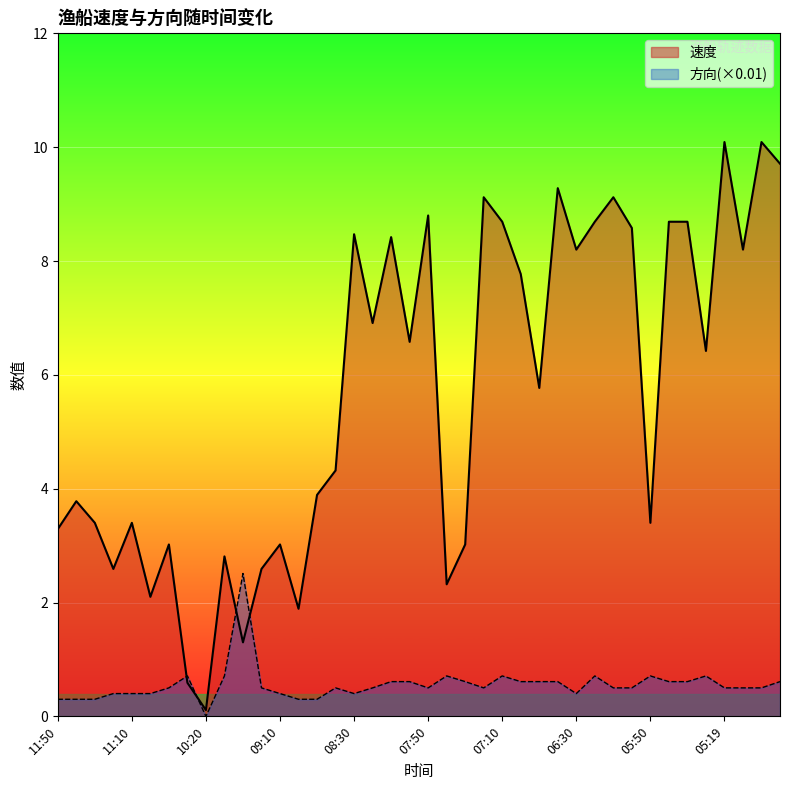

List the series in order of their overall mean, highest first.

速度, 方向(×0.01)